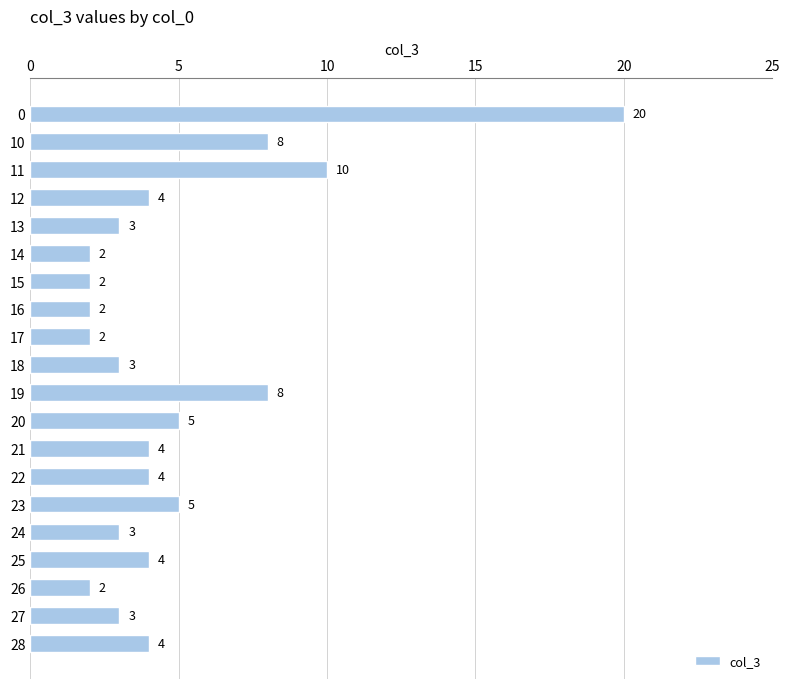

What is the sum of all values?

98